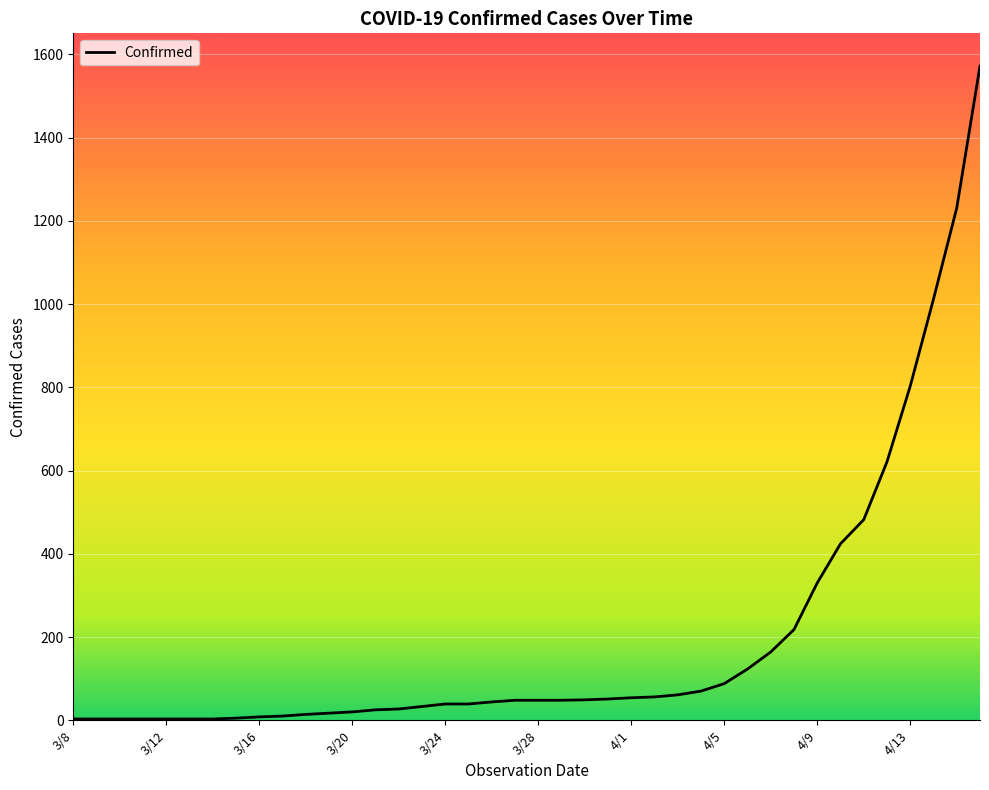

What is the difference between the maximum and minimum values?

1569